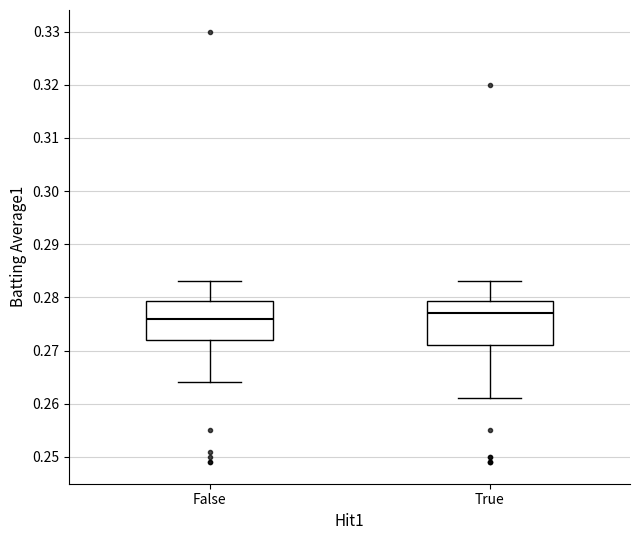

Reading left to right, transcribe this box plot: for each box, give where its median line is, the range the box spans, and where its two whiskers end, as read against the y-axis. The values are not printed on the chart, so give them approximately, as read against the axis.

False: median 0.276, box 0.272 to 0.279, whiskers 0.264 to 0.283
True: median 0.277, box 0.271 to 0.279, whiskers 0.261 to 0.283